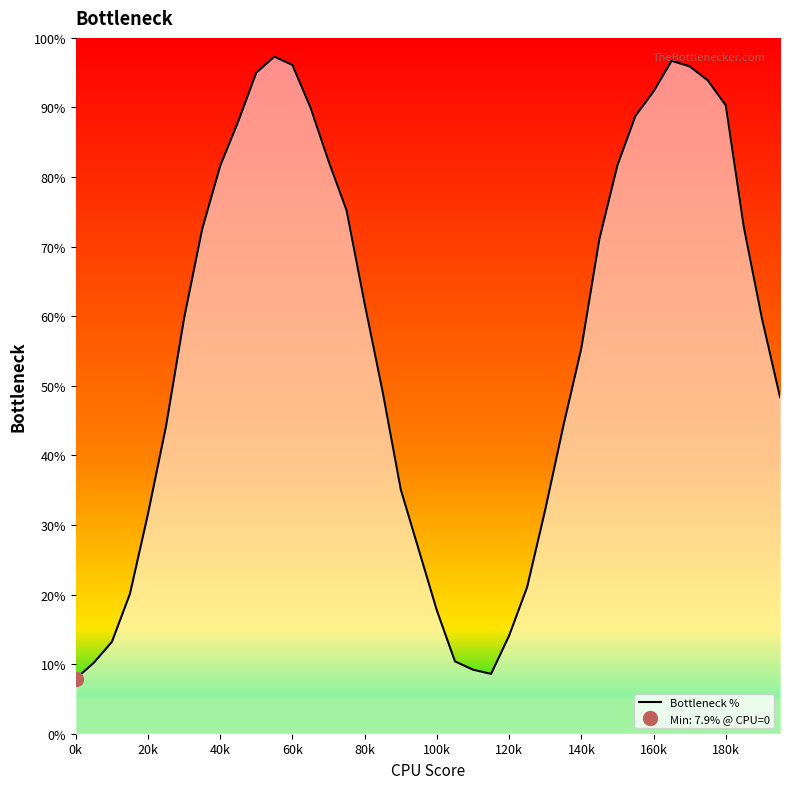

Is it true that Bottleneck % equals 7.9 at 0k?

True